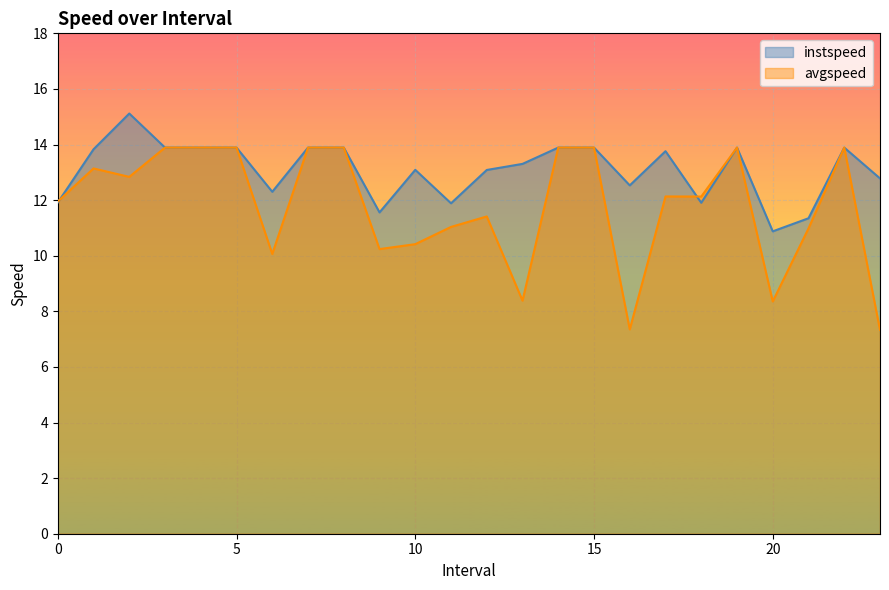

How many values in the avgspeed series are below 12?

11